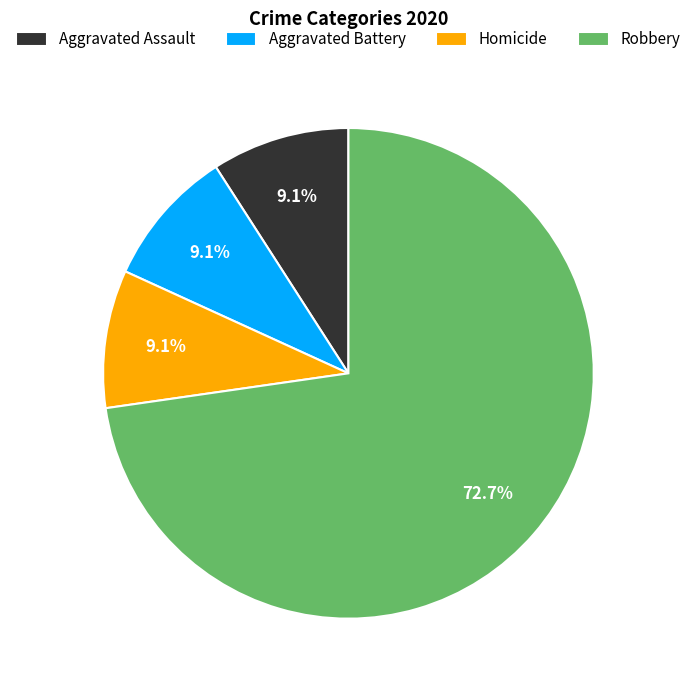

Approximately how many times larger is the value at Robbery compared to Aggravated Battery?

8.0